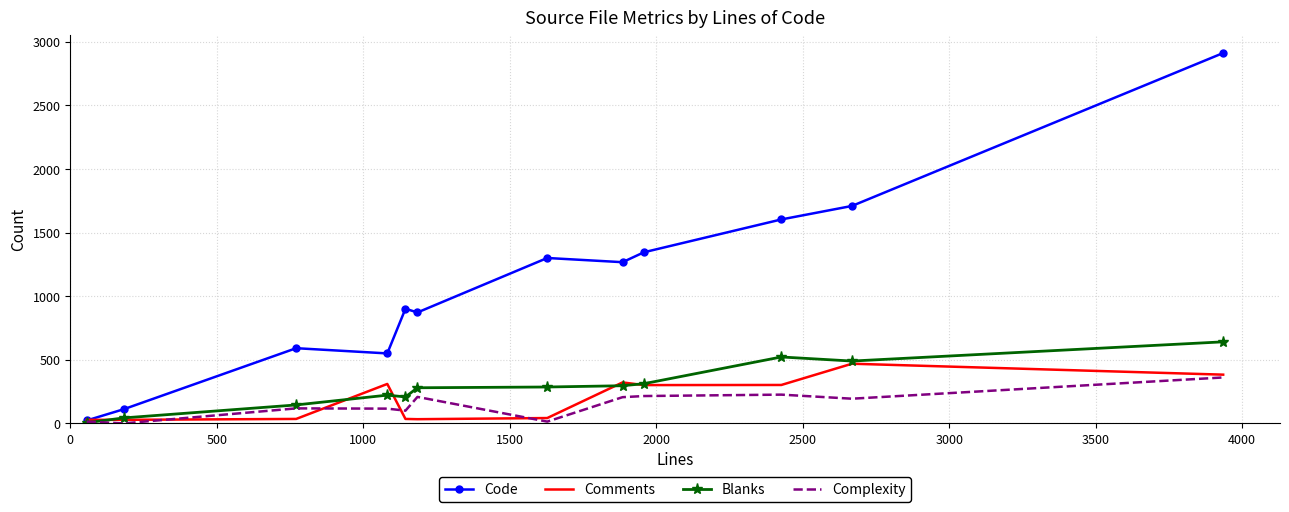

Which series has the largest range (max minus min)?

Code